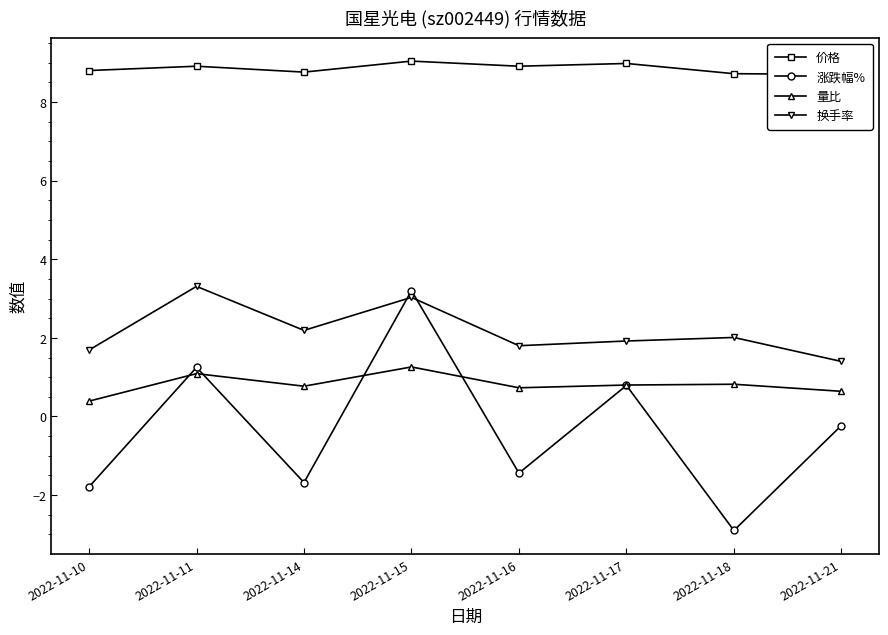

Reading left to right, what are all the values shown in this chart?

价格: 8.8	8.9	8.8	9.0	8.9	9.0	8.7	8.7
涨跌幅%: -1.8	1.2	-1.7	3.2	-1.4	0.8	-2.9	-0.2
量比: 0.4	1.1	0.8	1.3	0.7	0.8	0.8	0.6
换手率: 1.7	3.3	2.2	3.0	1.8	1.9	2.0	1.4